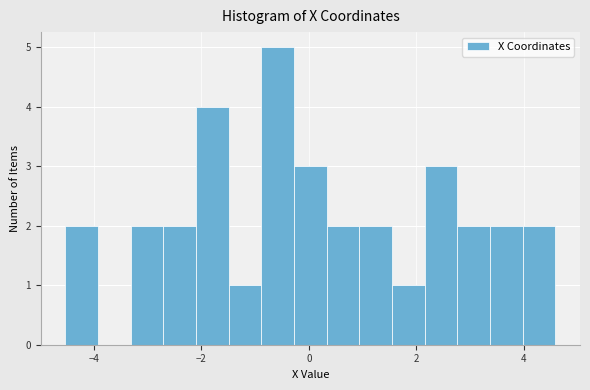

Read against the x-axis, roughly where is the centre of the tallest bar?

-0.6